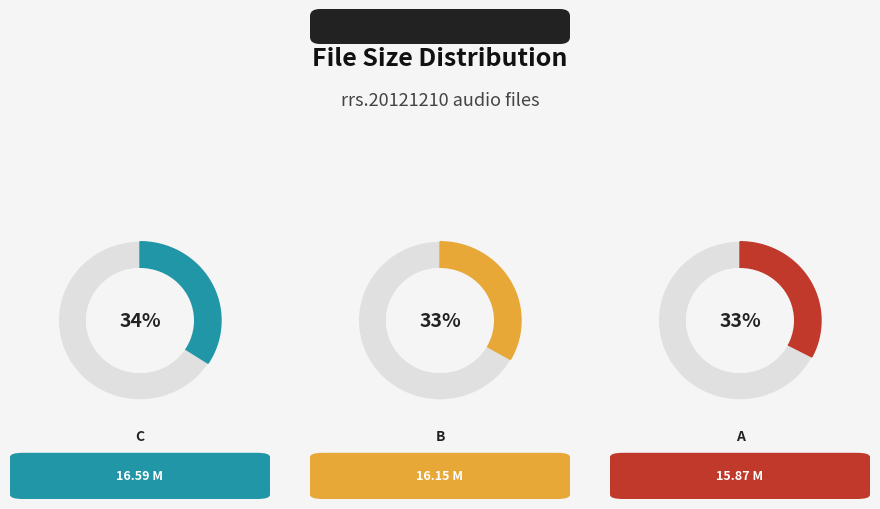

Which category has the smallest portion of the pie?

rrs.20121210.a.mp3